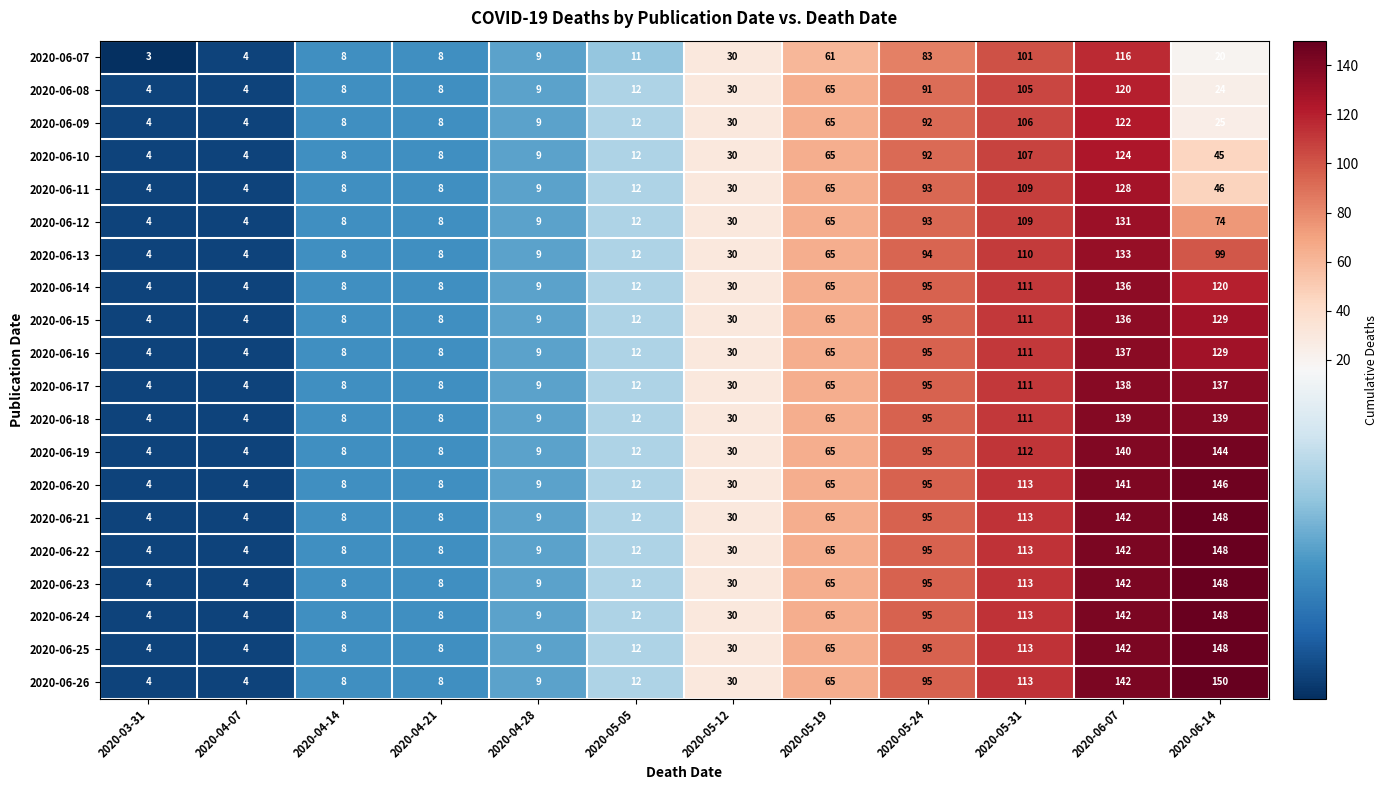

At how many categories does at least one series exceed 84?

4